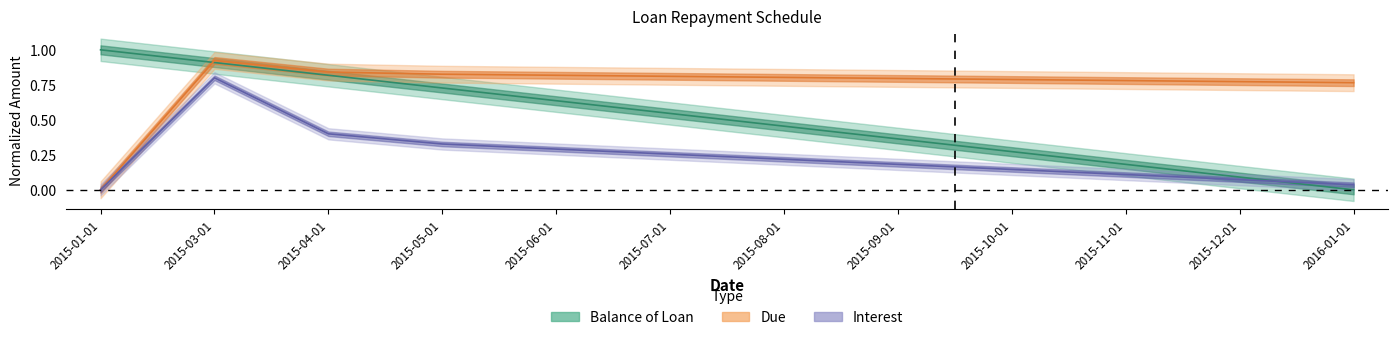

What is the difference between the second highest and minimum values in the Due series?

0.8